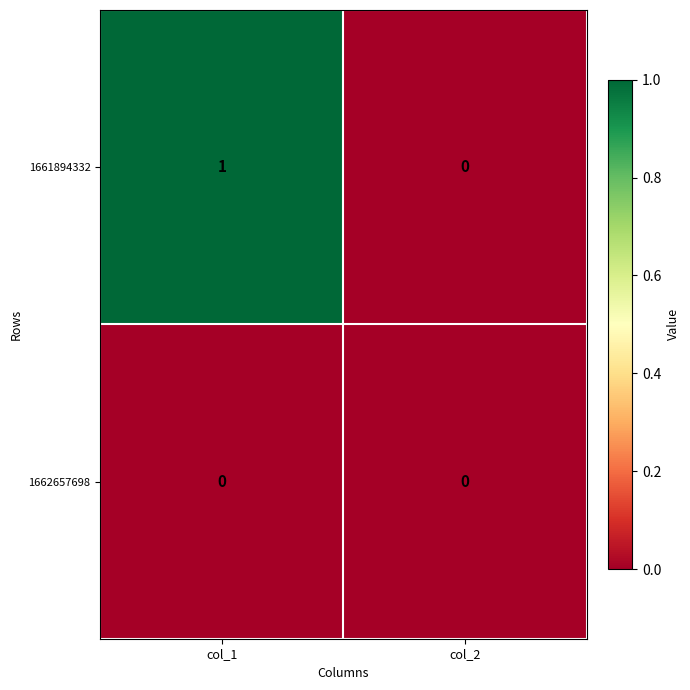

Count the number of data series in this chart.

2